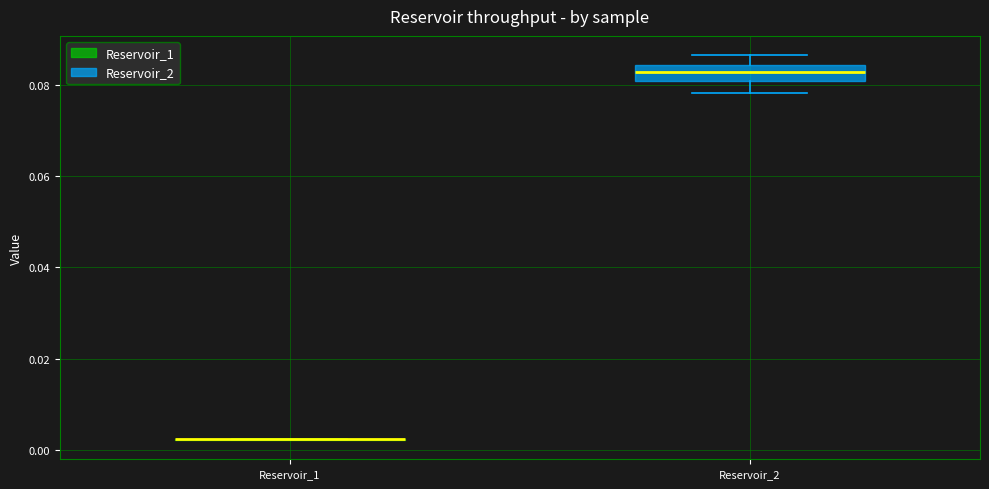

Reading left to right, transcribe this box plot: for each box, give where its median line is, the range the box spans, and where its two whiskers end, as read against the y-axis. The values are not printed on the chart, so give them approximately, as read against the axis.

Reservoir_1: box collapsed to a line at 0.002, whiskers 0.002 to 0.002
Reservoir_2: median 0.082 (inside the box), box 0.082 to 0.084, whiskers 0.078 to 0.086